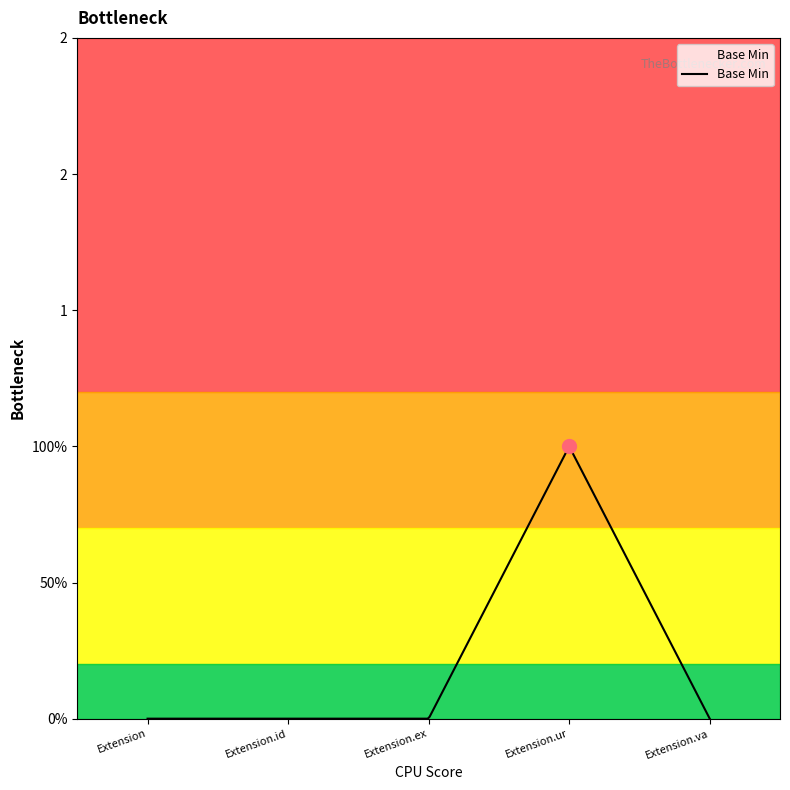

Does the chart have visible grid lines?

No